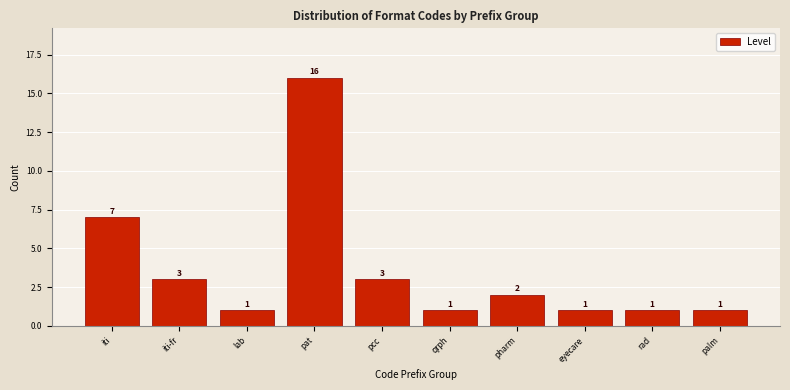

Reading right to left, what are all the values shown in this chart?

1	1	1	2	1	3	16	1	3	7